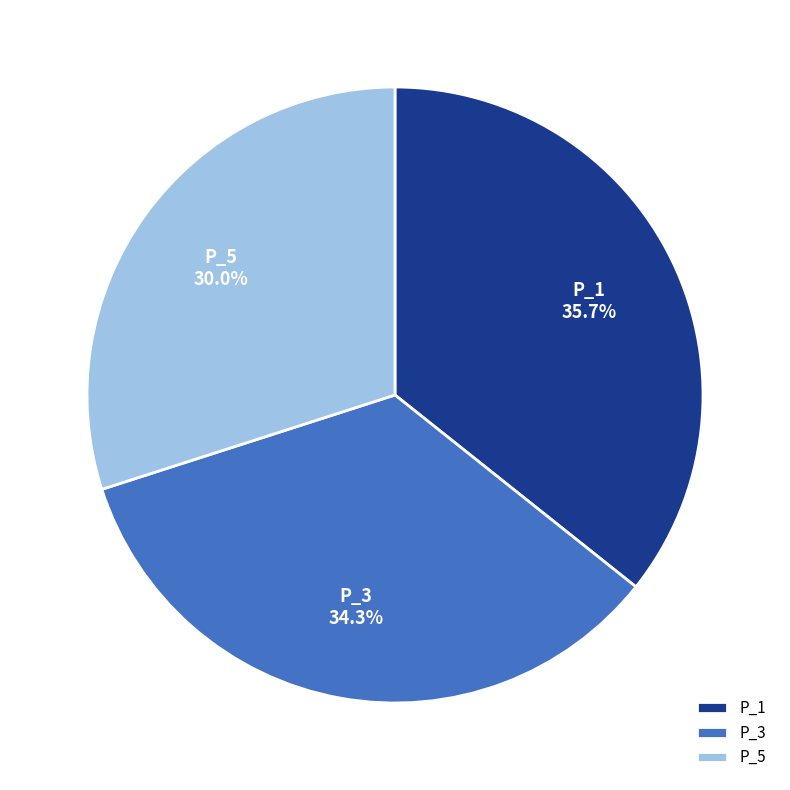

To the nearest percent, what portion does P_5 represent?

30%